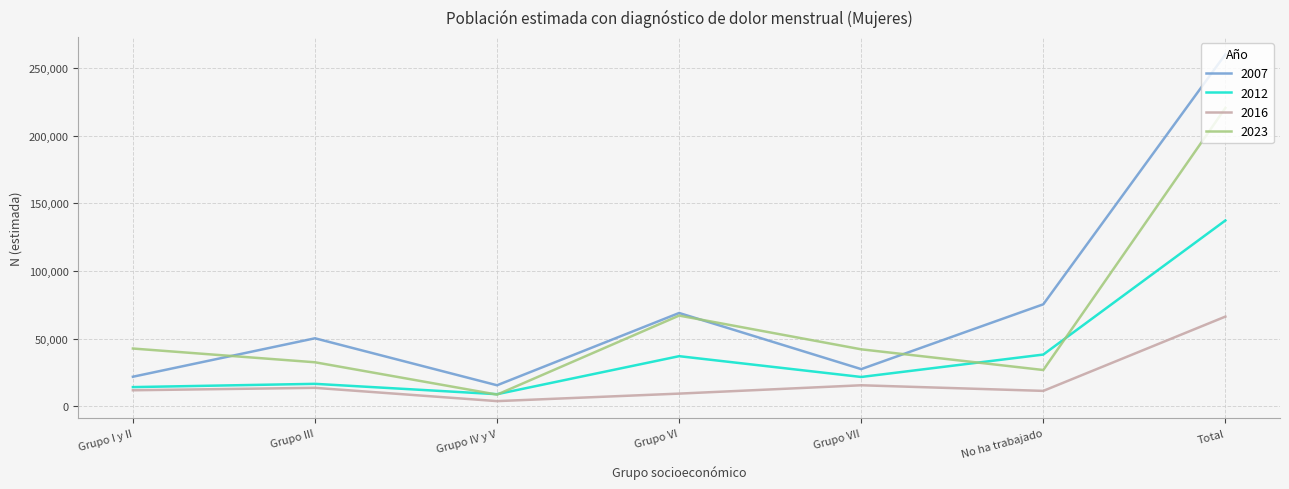

What is the total value across all series at Grupo VI?

182858